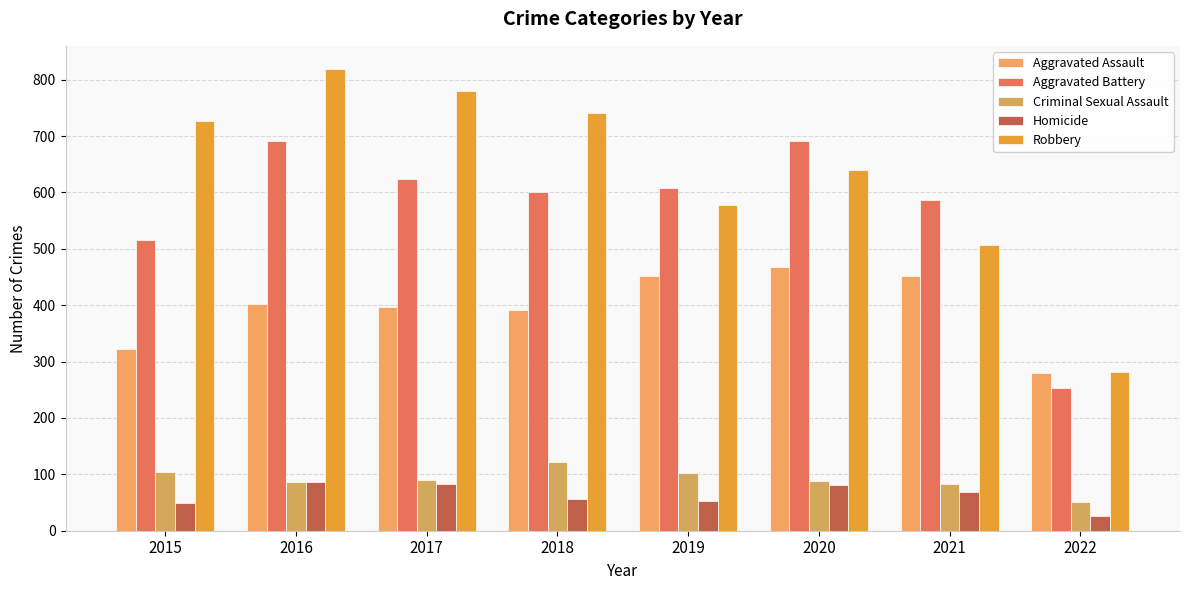

Reading left to right, what are all the values shown in this chart?

Aggravated Assault: 2015=323	2016=402	2017=396	2018=392	2019=452	2020=468	2021=452	2022=280
Aggravated Battery: 2015=515	2016=691	2017=623	2018=600	2019=608	2020=691	2021=587	2022=253
Criminal Sexual Assault: 2015=105	2016=87	2017=90	2018=122	2019=102	2020=88	2021=82	2022=51
Homicide: 2015=50	2016=87	2017=82	2018=56	2019=53	2020=81	2021=69	2022=26
Robbery: 2015=726	2016=819	2017=780	2018=741	2019=577	2020=639	2021=506	2022=282